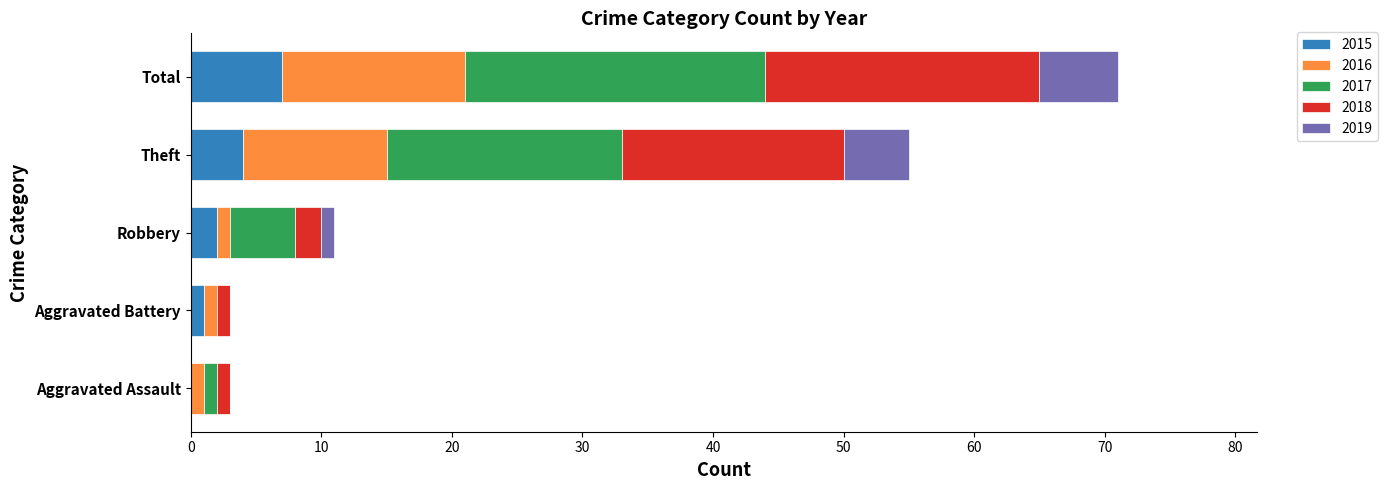

How many positive values does the 2015 series have?

4